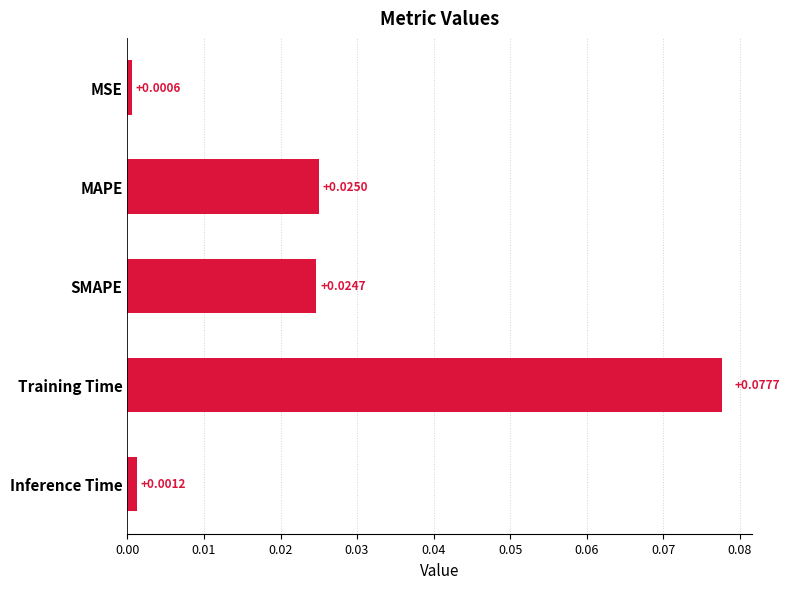

List the labels in order of value, smallest first.

MSE, Inference Time, SMAPE, MAPE, Training Time